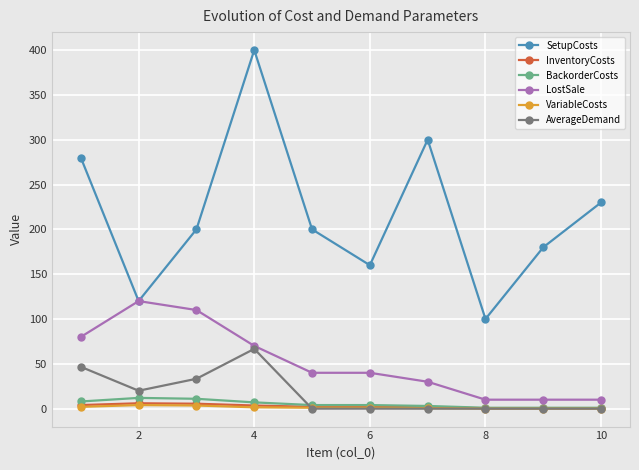

True or false: SetupCosts and InventoryCosts intersect in this chart.

False